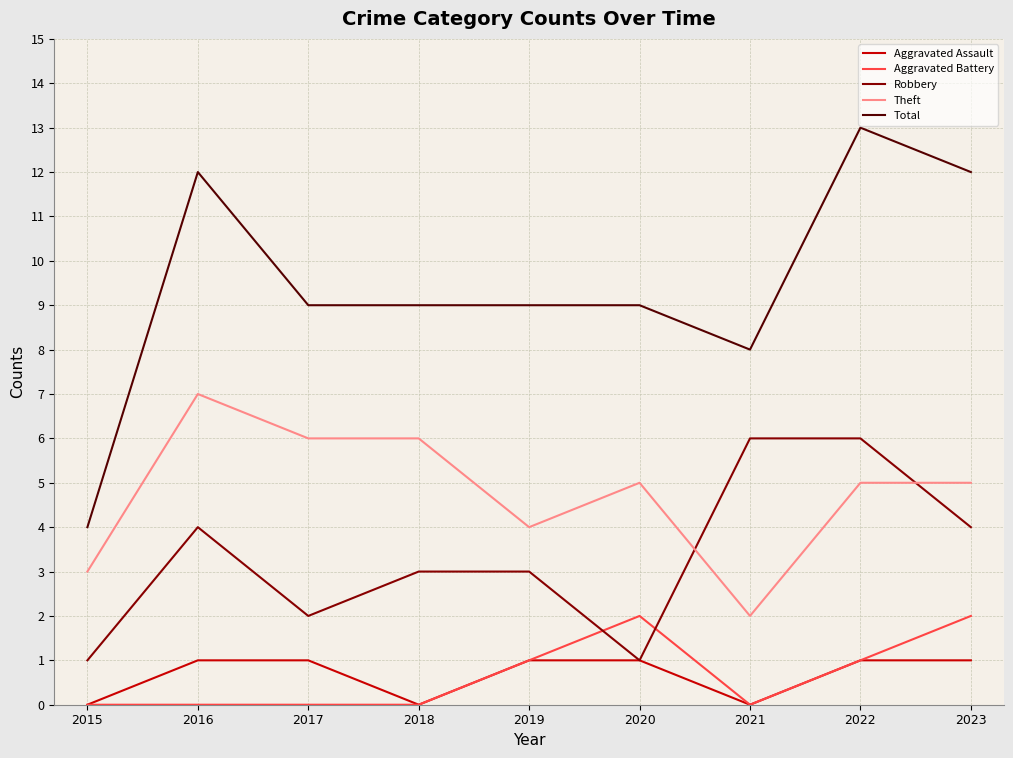

How many interior local valleys does the Robbery series have?

2